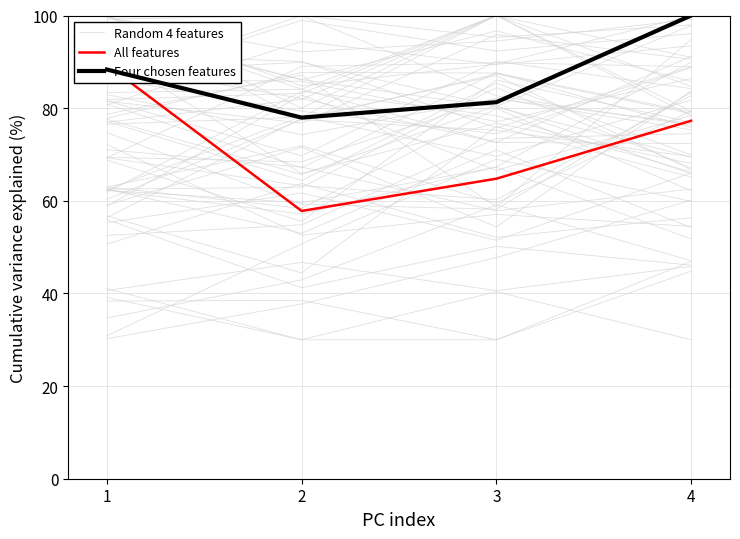

At which category does the chart reach its minimum across all series?

2